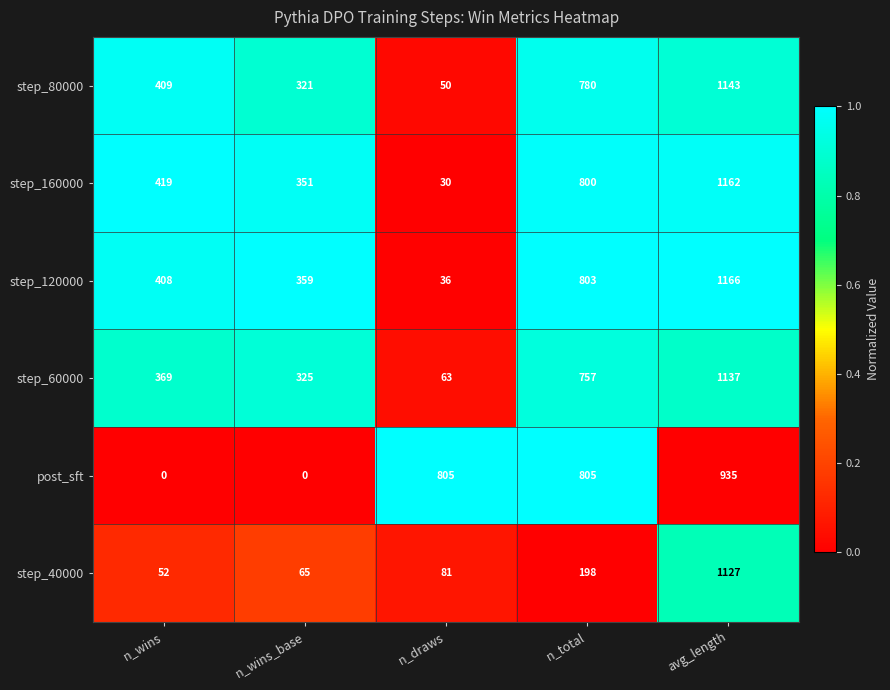

What is the spread (max minus min) of values at n_draws?

775